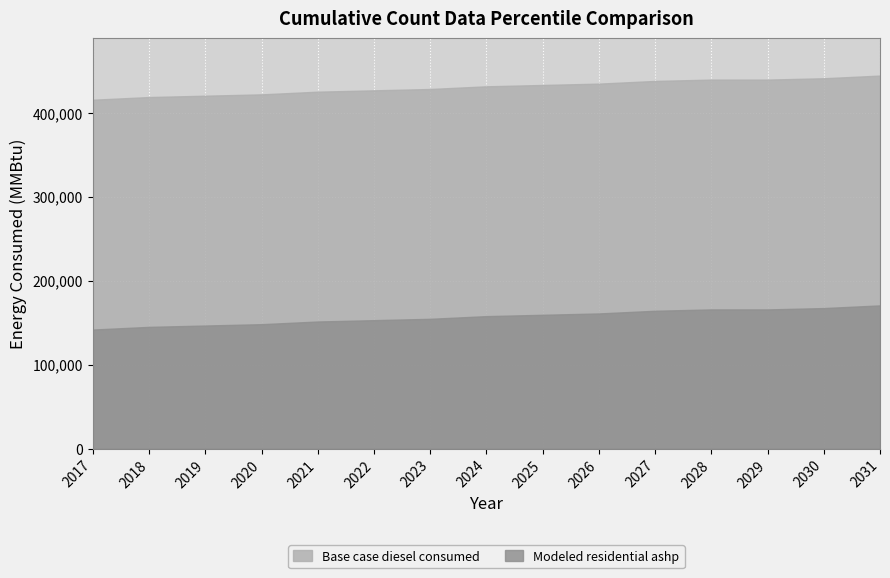

What is the average value of the Modeled residential ashp series?

156737.4